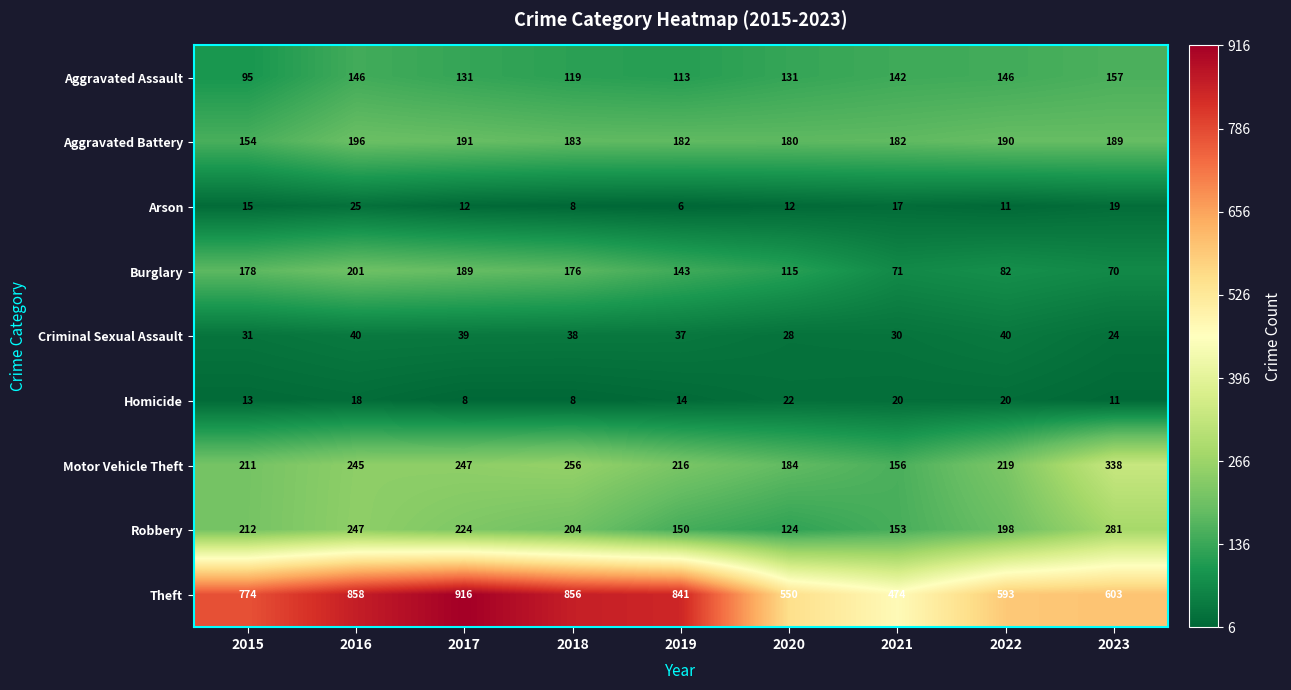

Which series changed the most between 2015 and 2023?

Theft